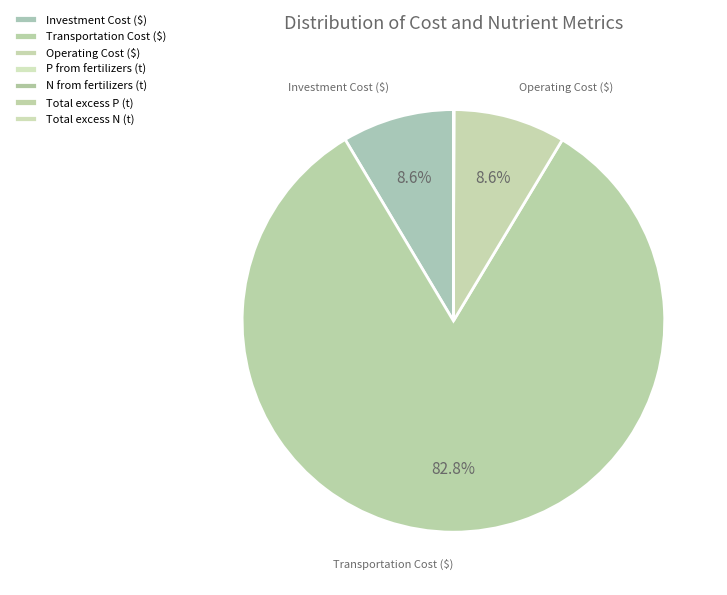

To the nearest percent, what is the combined percentage of Transportation Cost ($) and Operating Cost ($)?

91%